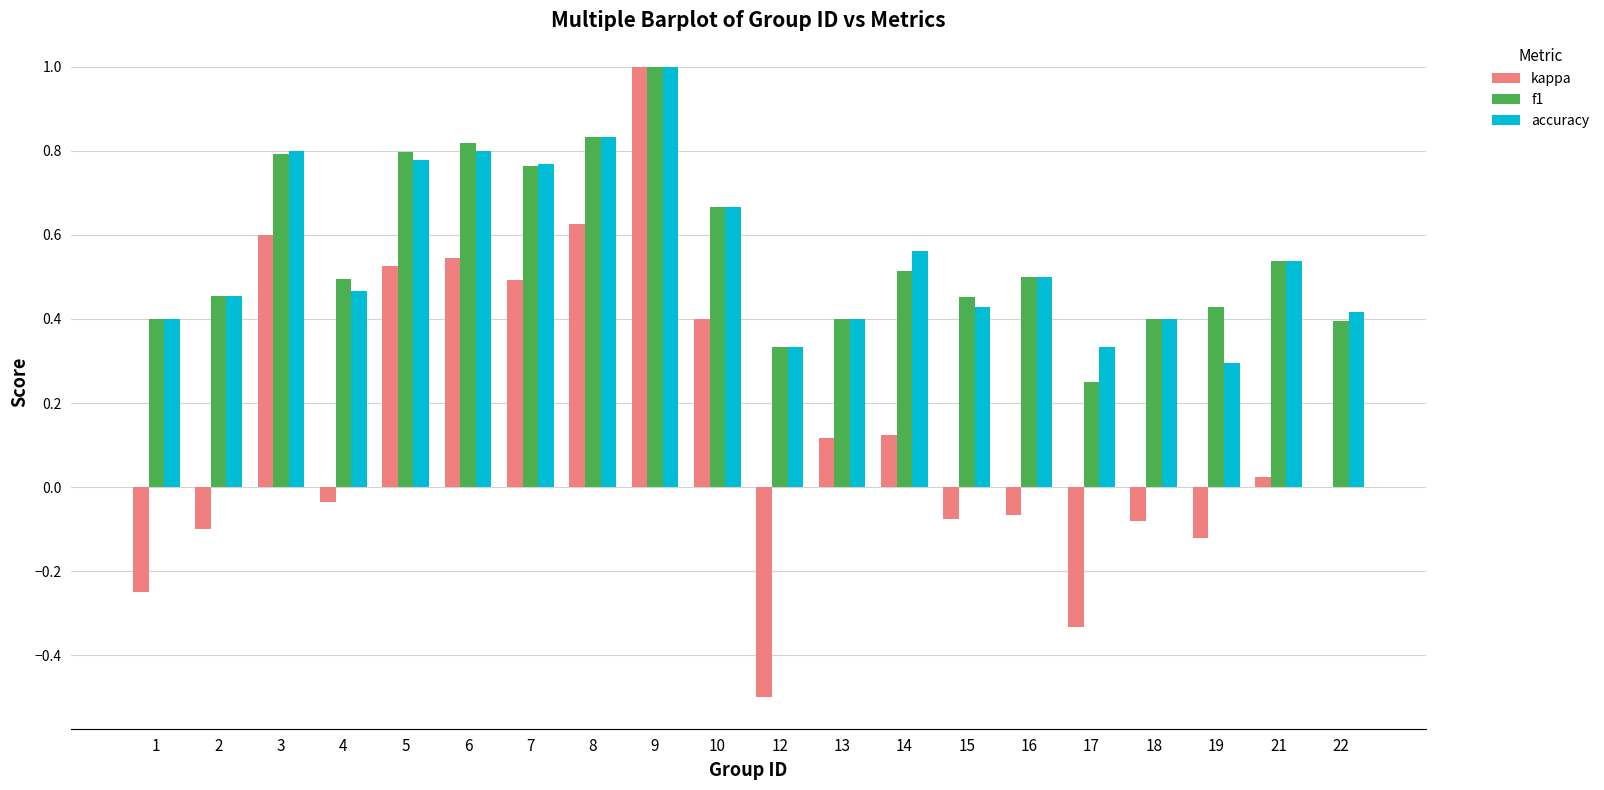

What is the sum of all f1 values?

11.2